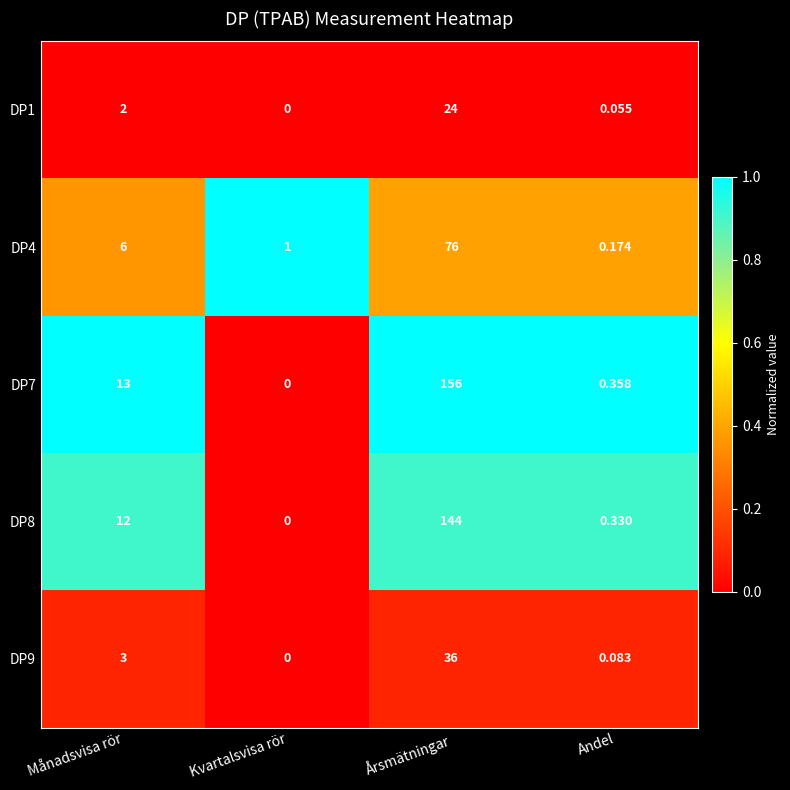

At which label does DP8 reach its minimum?

Kvartalsvisa rör